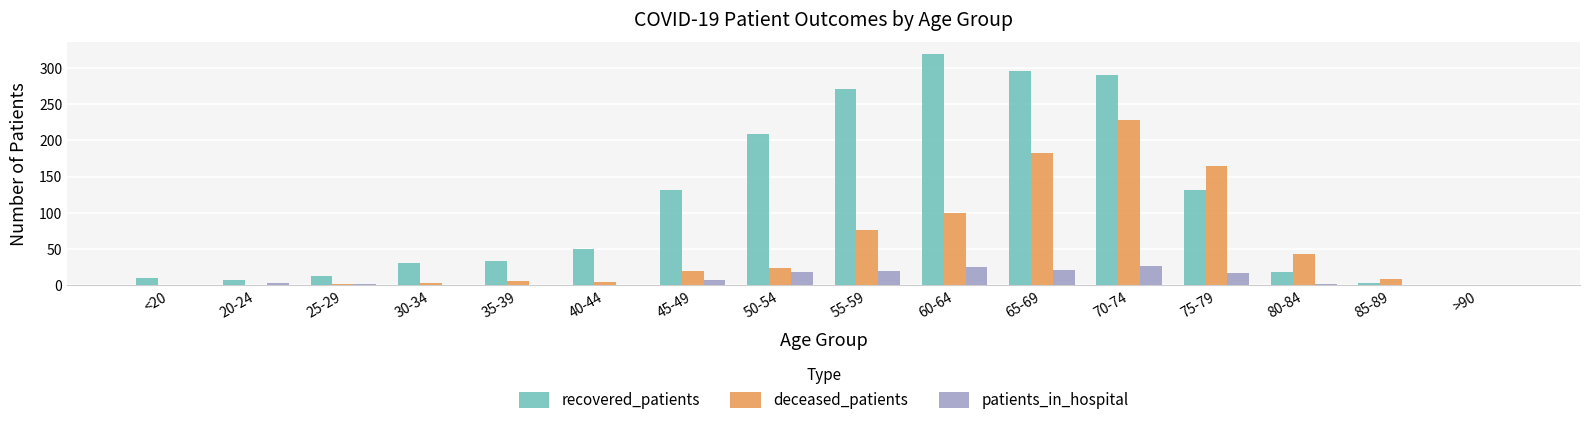

What is the sum of the recovered_patients values at 20-24 and 25-29?

20